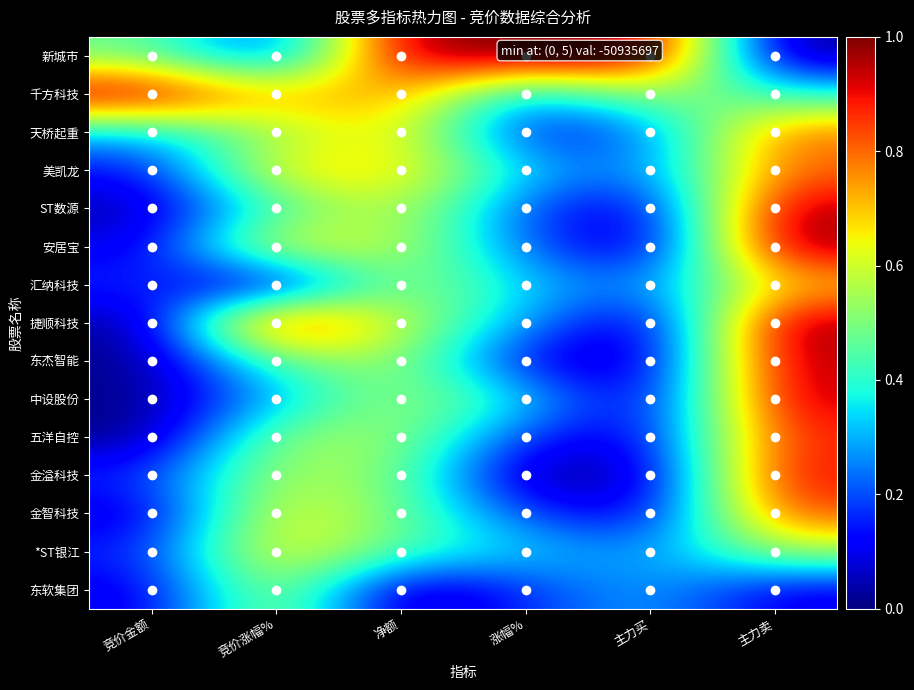

How many series are shown in this chart?

15